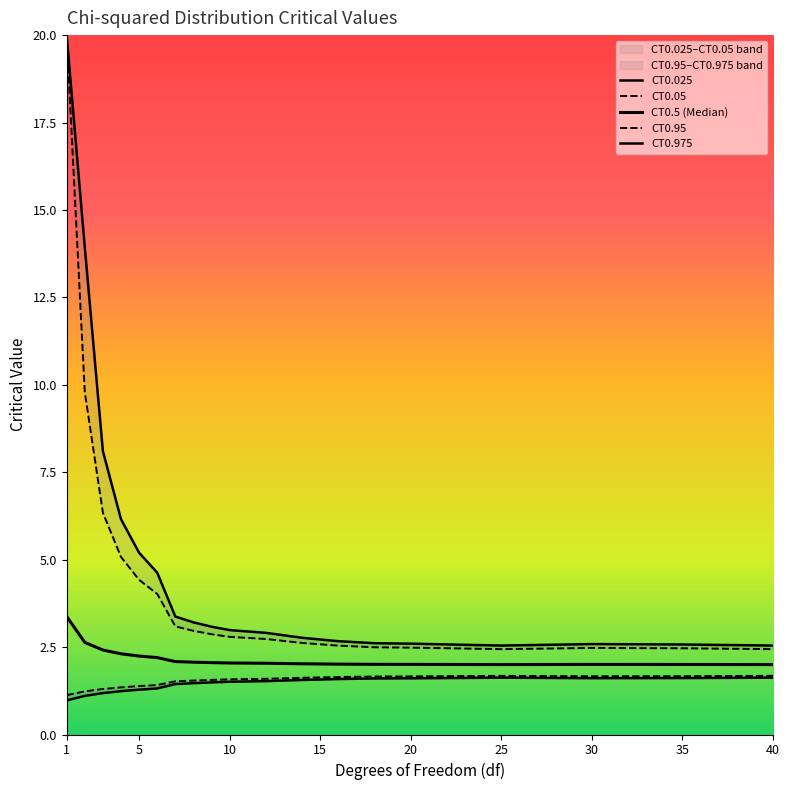

Between 14 and 25, which is larger?

14